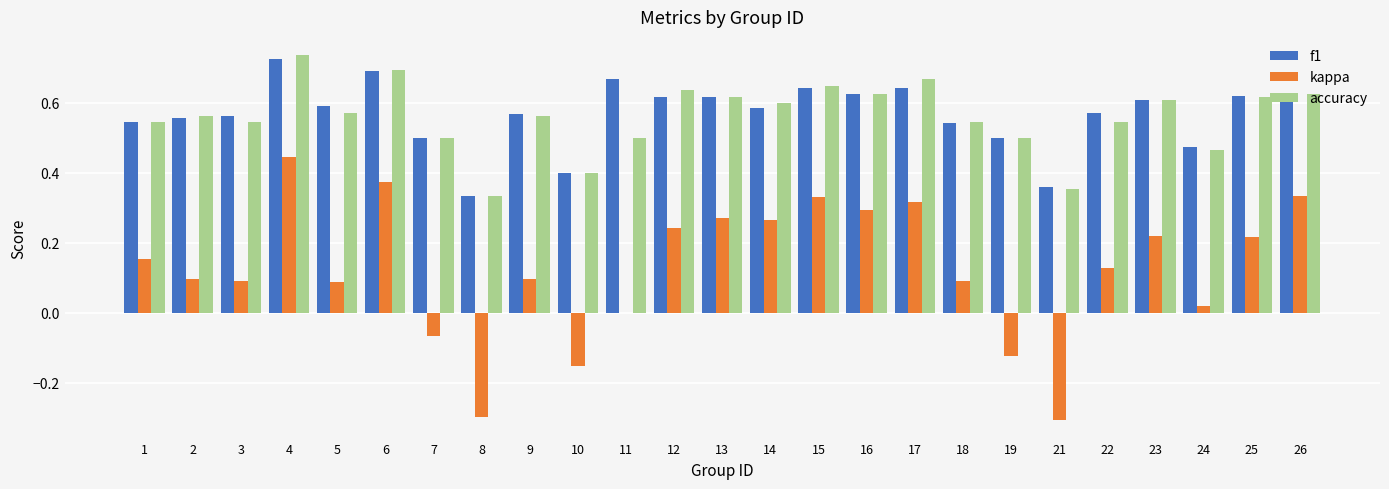

Count the number of data series in this chart.

3